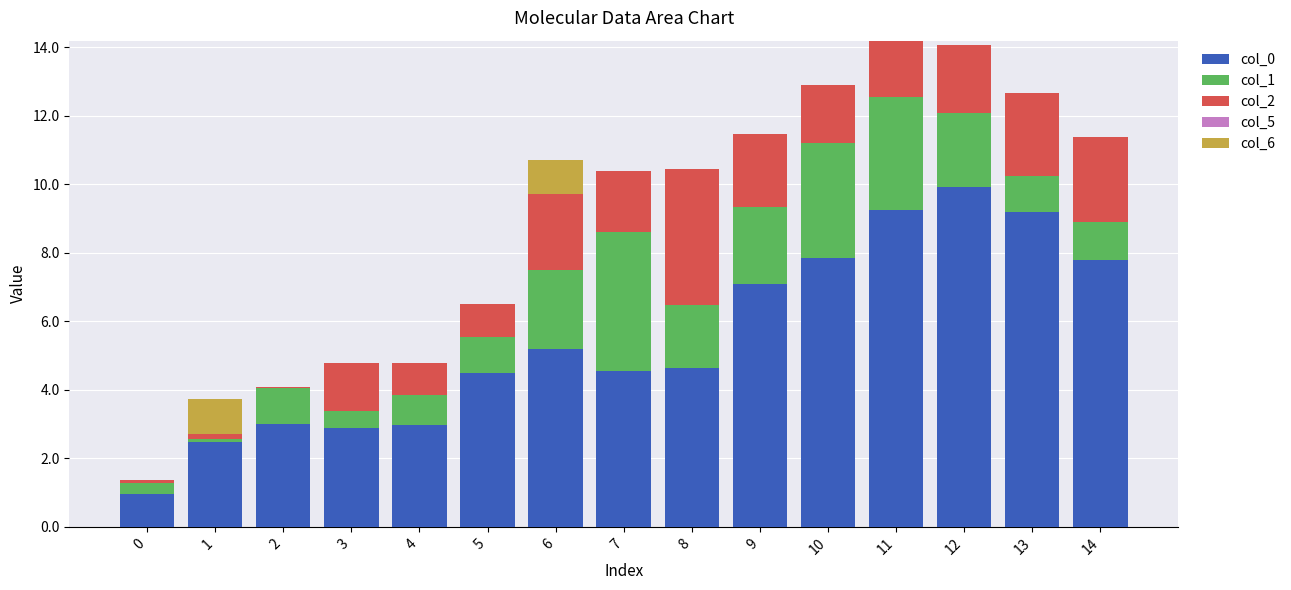

The col_0 series shows 12.3 at 13. True or false?

False